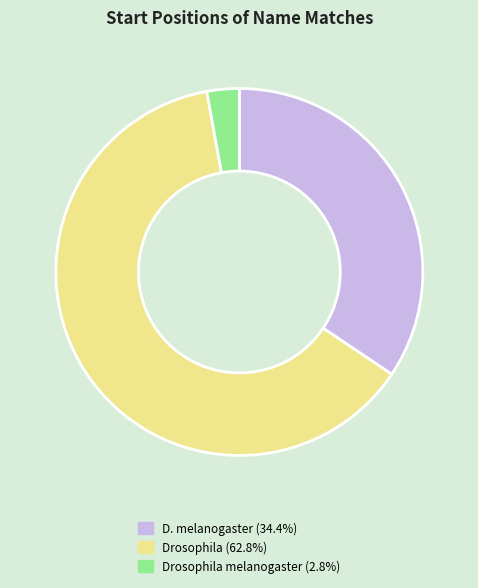

Is there any slice that represents more than half of the pie?

Yes